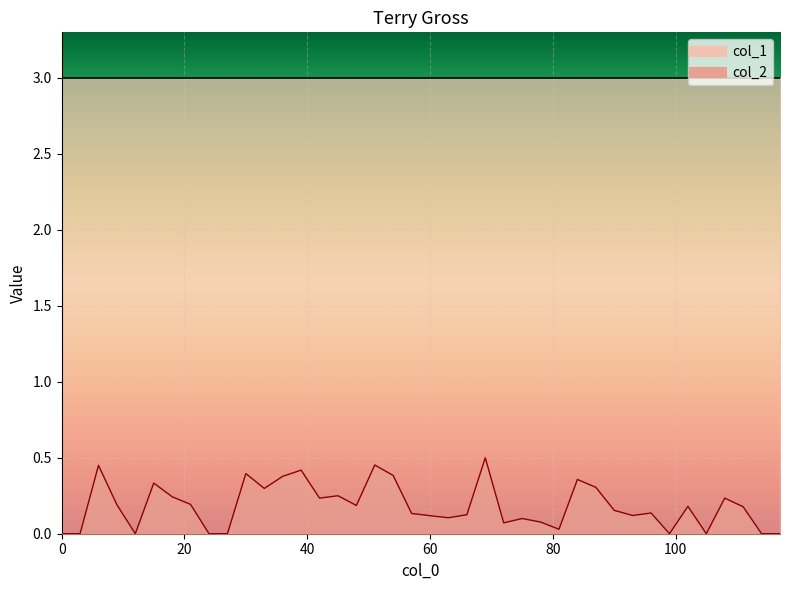

Reading left to right, transcribe all the data shown in this chart.

0.0	0.0	0.5	0.2	0.0	0.3	0.2	0.2	0.0	0.0	0.4	0.3	0.4	0.4	0.2	0.2	0.2	0.5	0.4	0.1	0.1	0.1	0.1	0.5	0.1	0.1	0.1	0.0	0.4	0.3	0.2	0.1	0.1	0.0	0.2	0.0	0.2	0.2	0.0	0.0